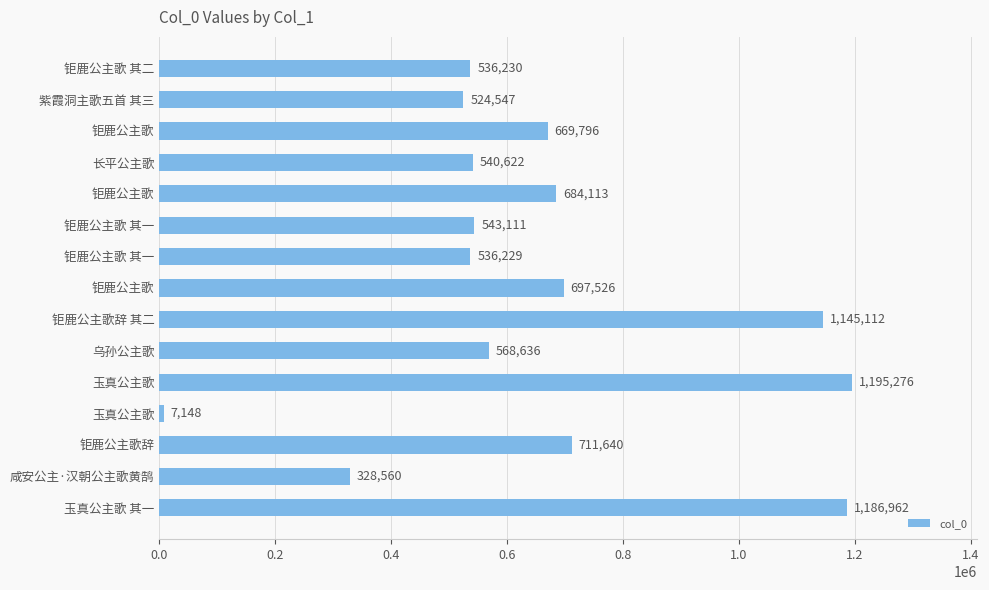

What is the difference between the maximum and minimum values?

1188128